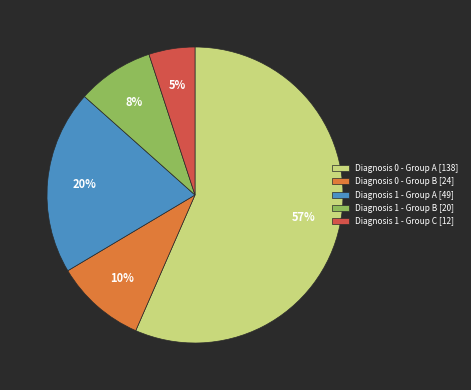

Rank the categories by value from highest to lowest.

Diagnosis 0 - Group A [138], Diagnosis 1 - Group A [49], Diagnosis 0 - Group B [24], Diagnosis 1 - Group B [20], Diagnosis 1 - Group C [12]